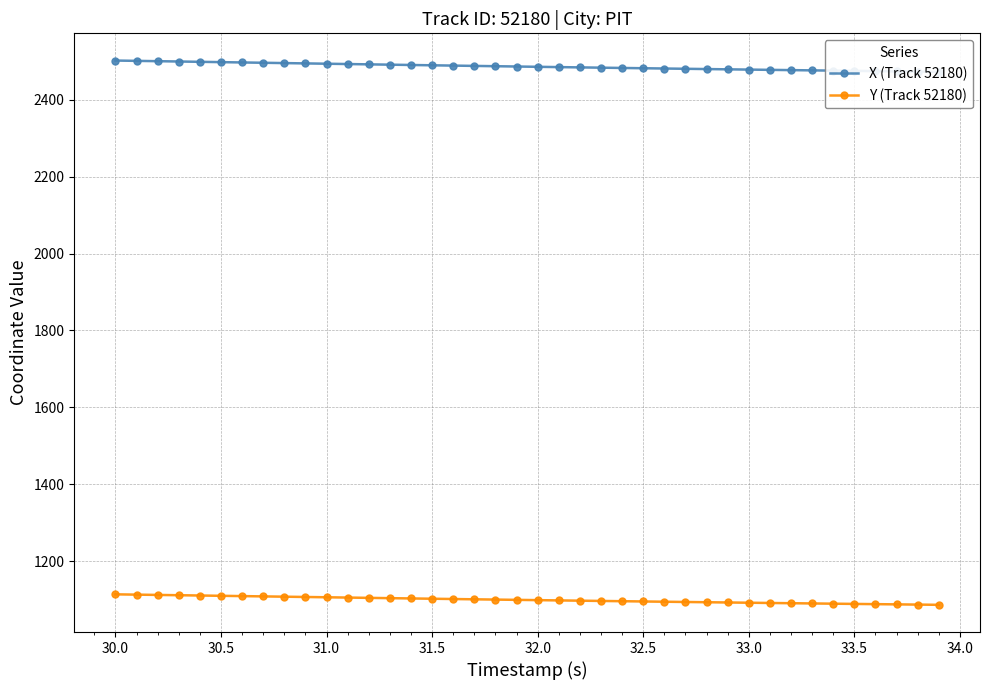

How many lines are shown in the chart?

2